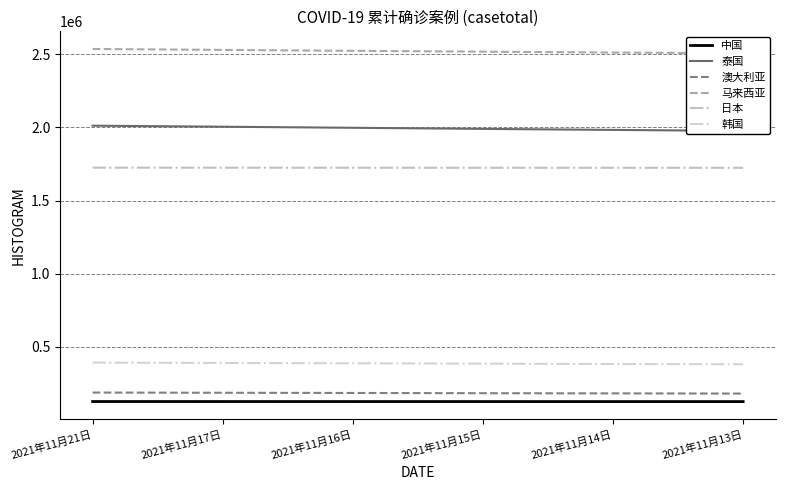

What is the sum of all 澳大利亚 values?

1109682